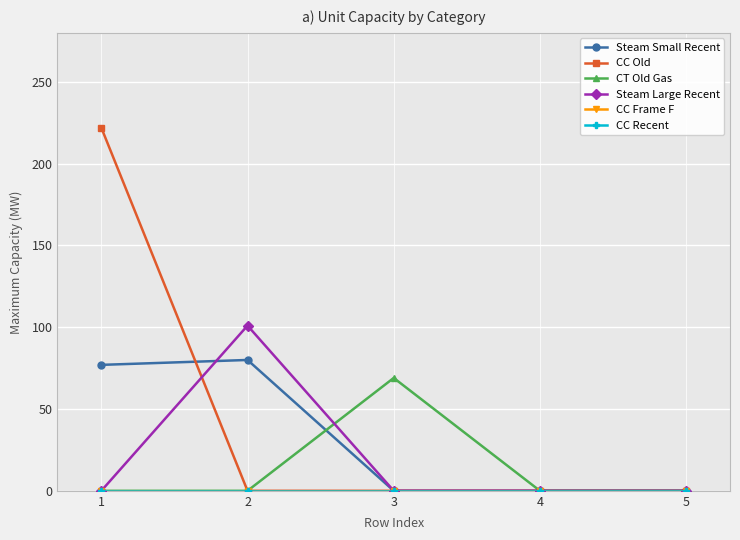

Is this an area chart (filled region under the line)?

No